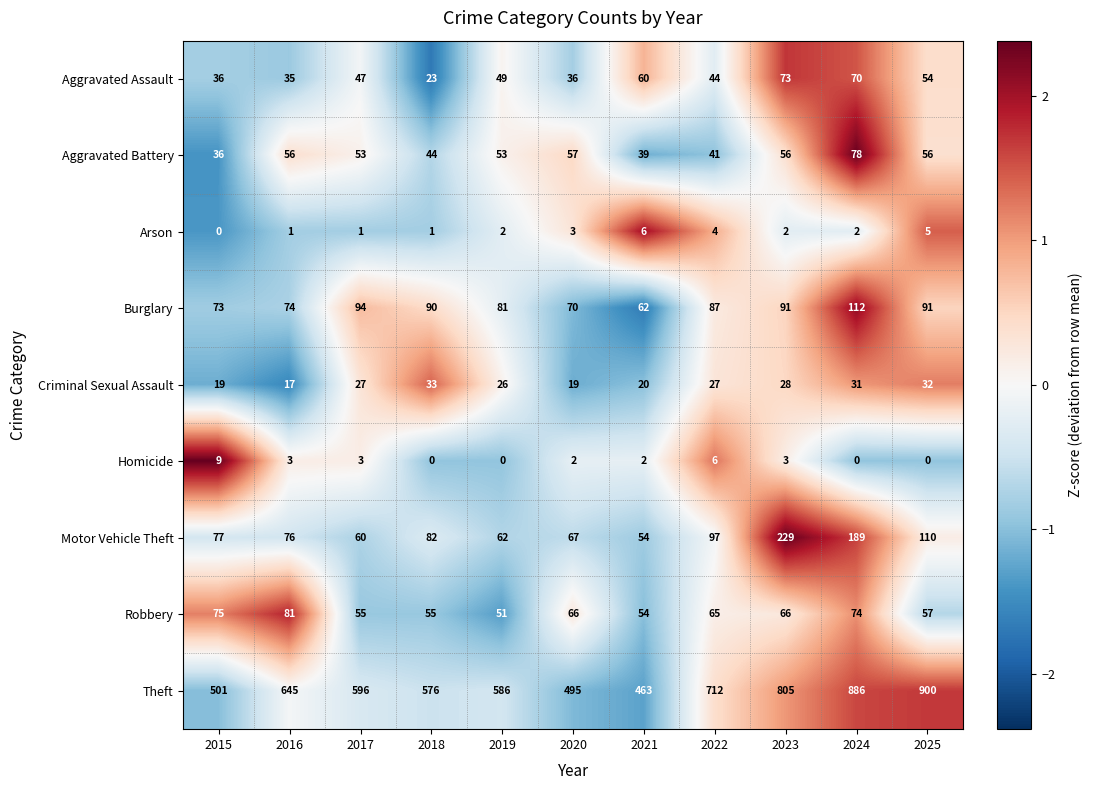

At which label is Aggravated Assault closest to 48?

2017